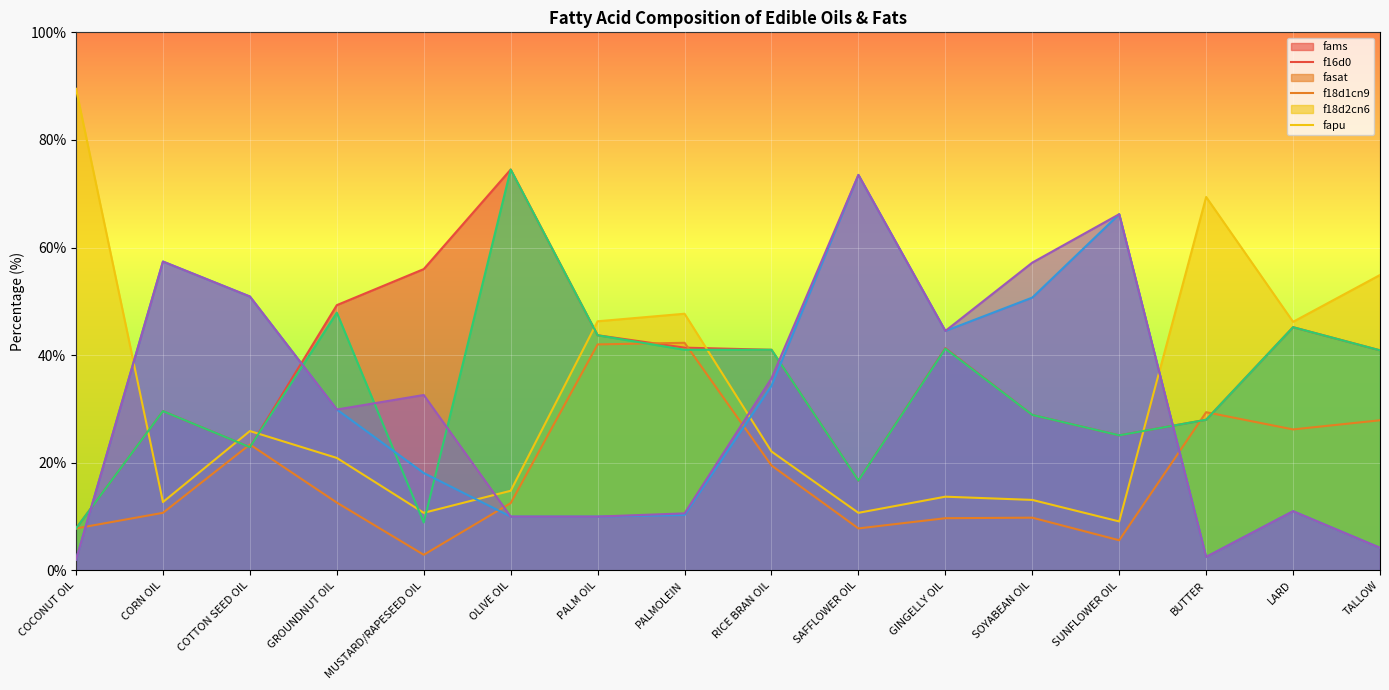

At which category is the sum across all series the highest?

SAFFLOWER OIL